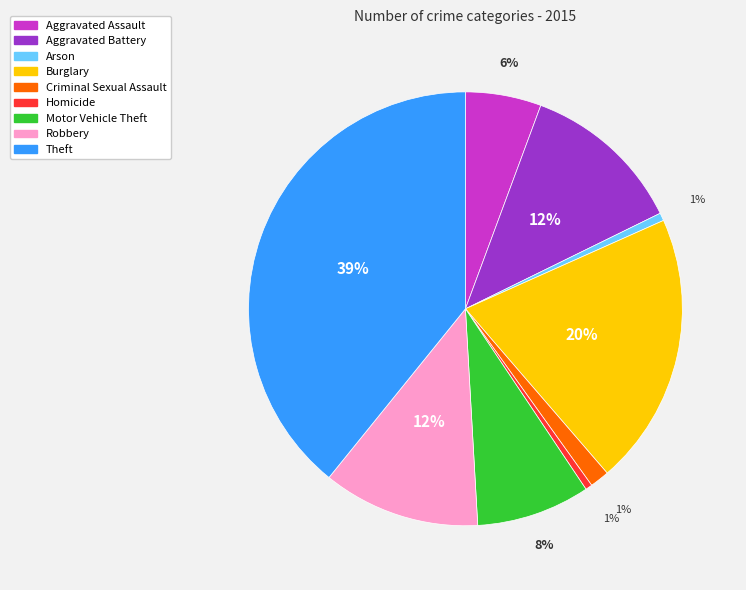

To the nearest percent, what is the average slice percentage?

11%